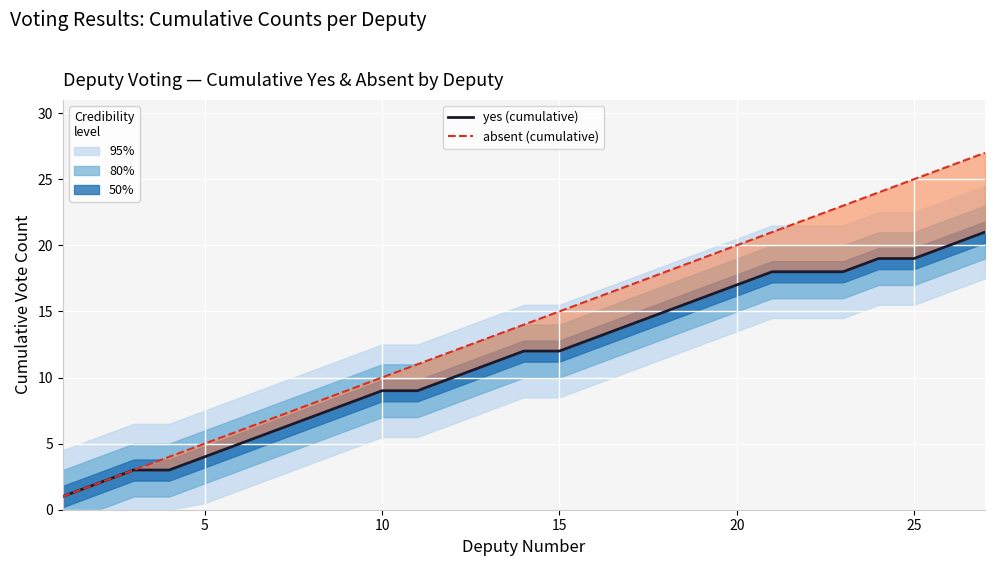

Rank the series by their maximum value, from highest to lowest.

absent (line), yes (cumulative)